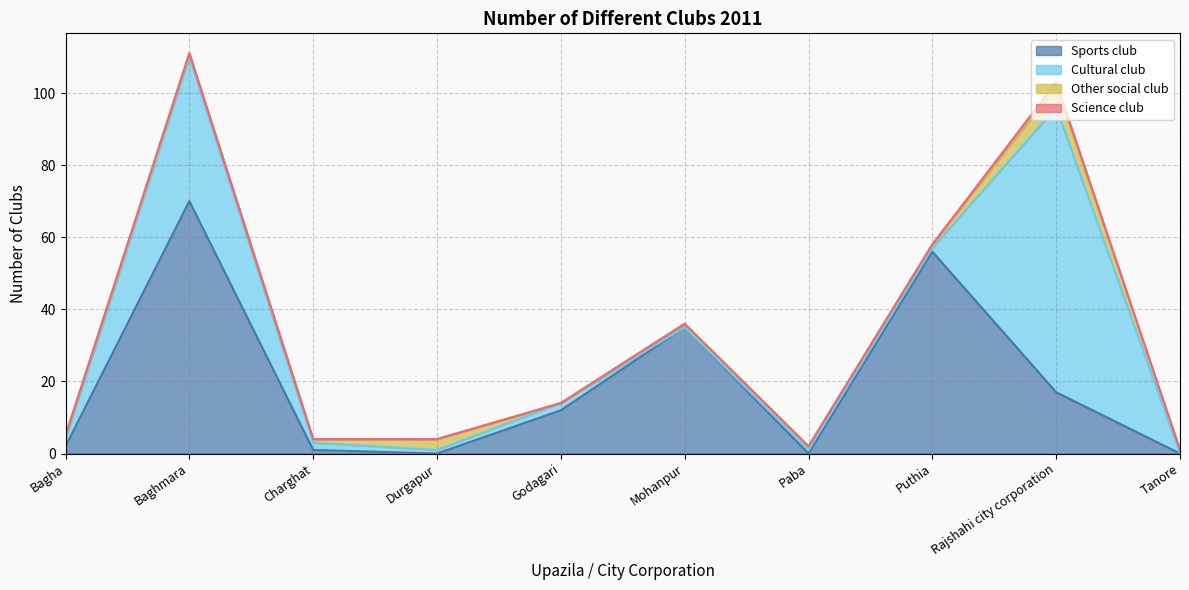

How many values in Science club are above zero?

1